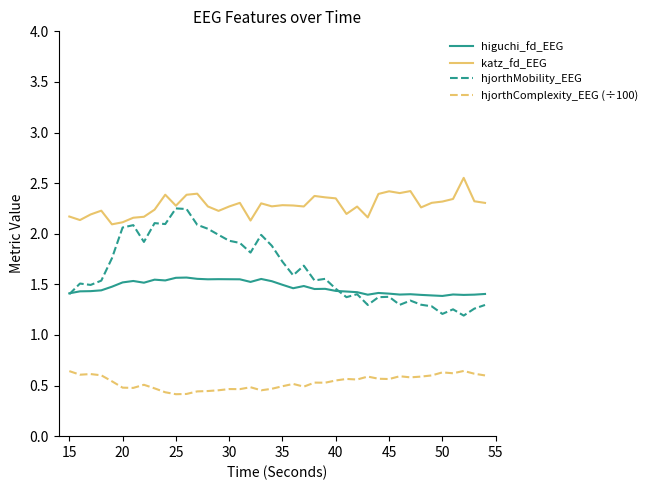

How many lines are shown in the chart?

4